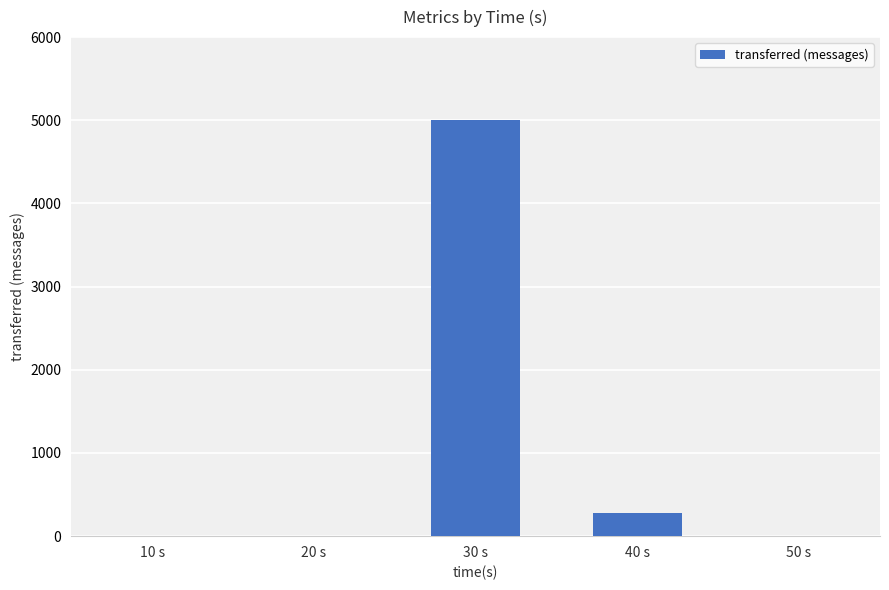

The value at 40 s is 280. True or false?

True